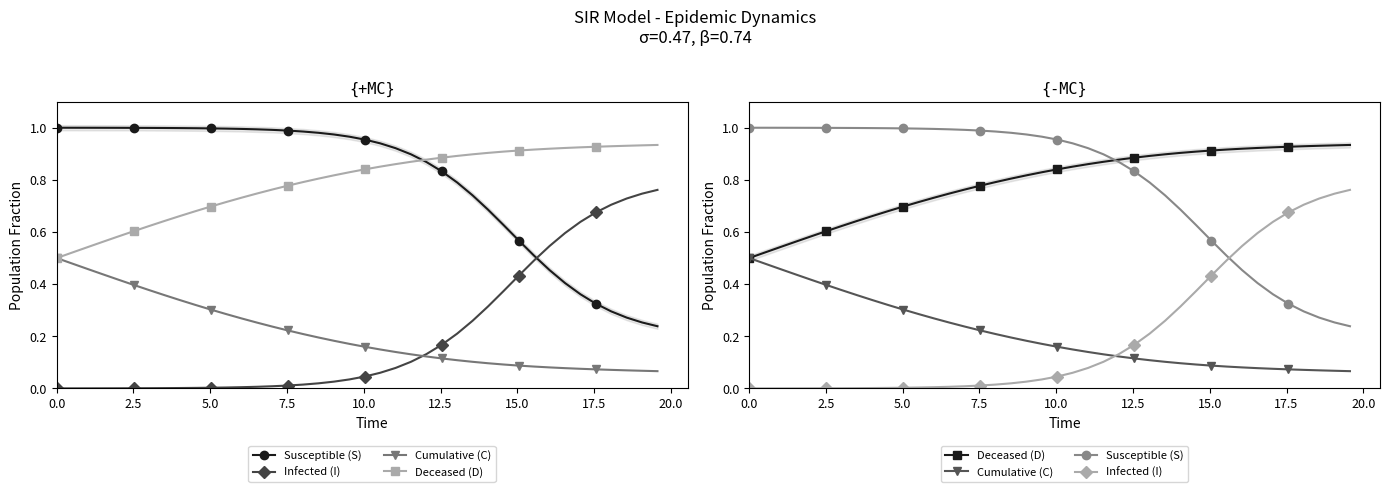

What are all the series names shown in the legend?

Susceptible (S), Infected (I), Cumulative (C), Deceased (D)